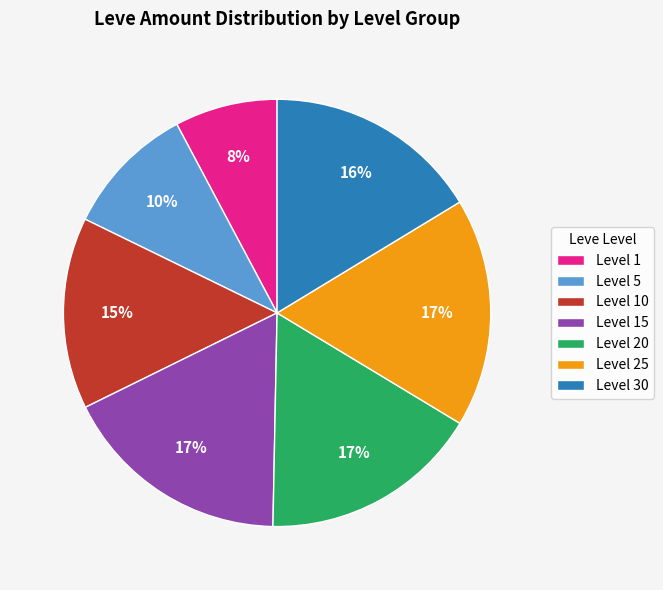

How many slices are in this pie chart?

7